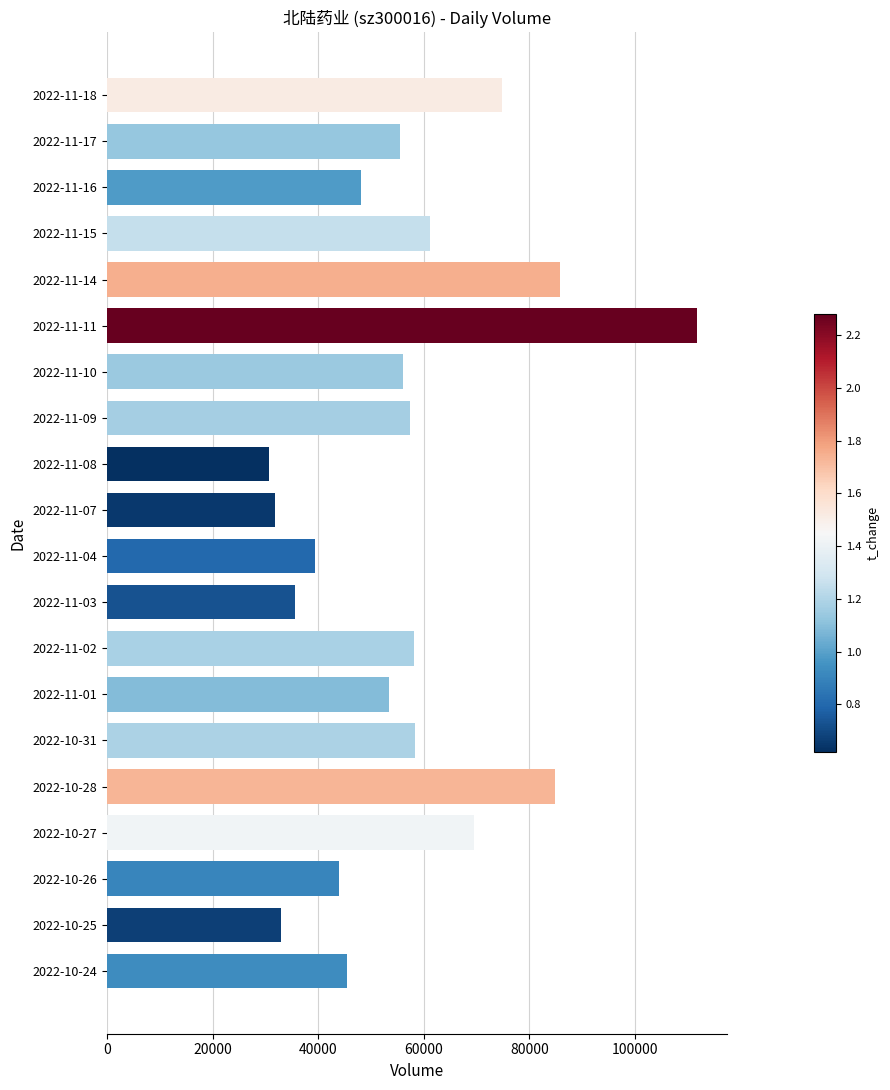

What is the label of the 7th bar from the bottom?

2022-11-01